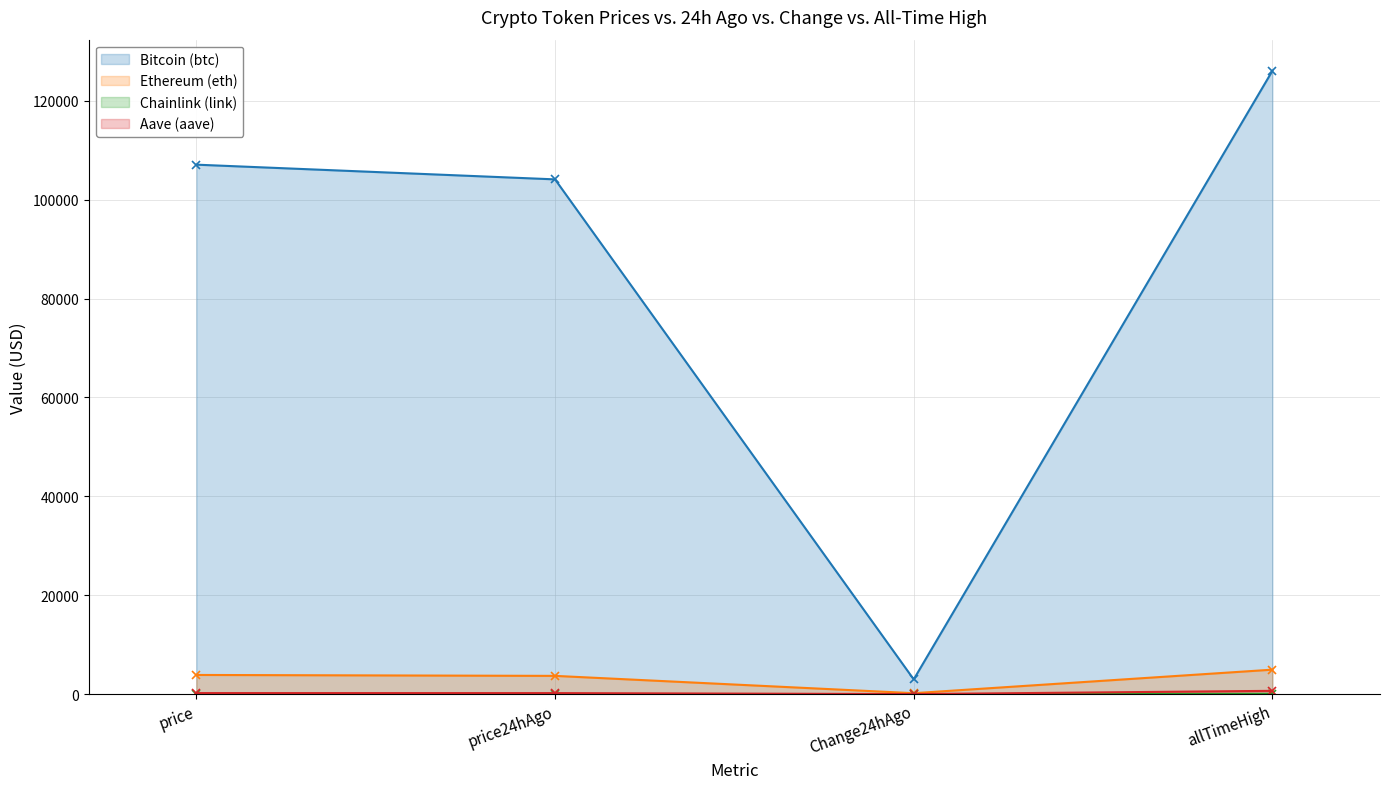

What is the label of the 1st point from the left?

price